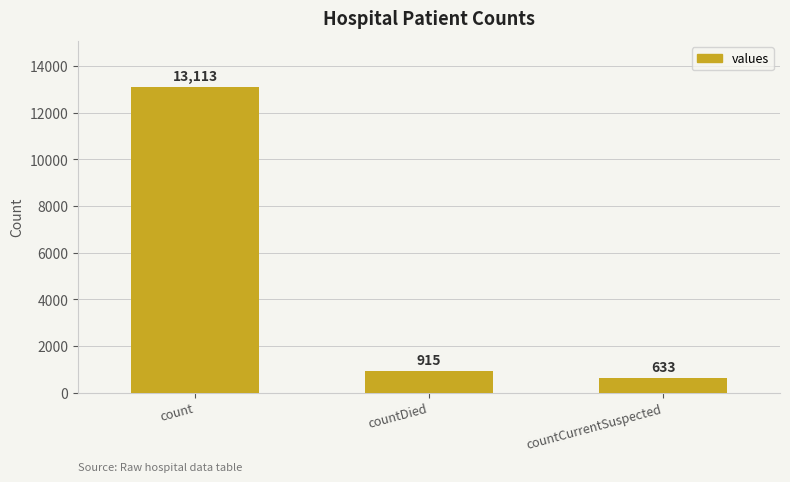

Rank the categories by value from highest to lowest.

count, countDied, countCurrentSuspected